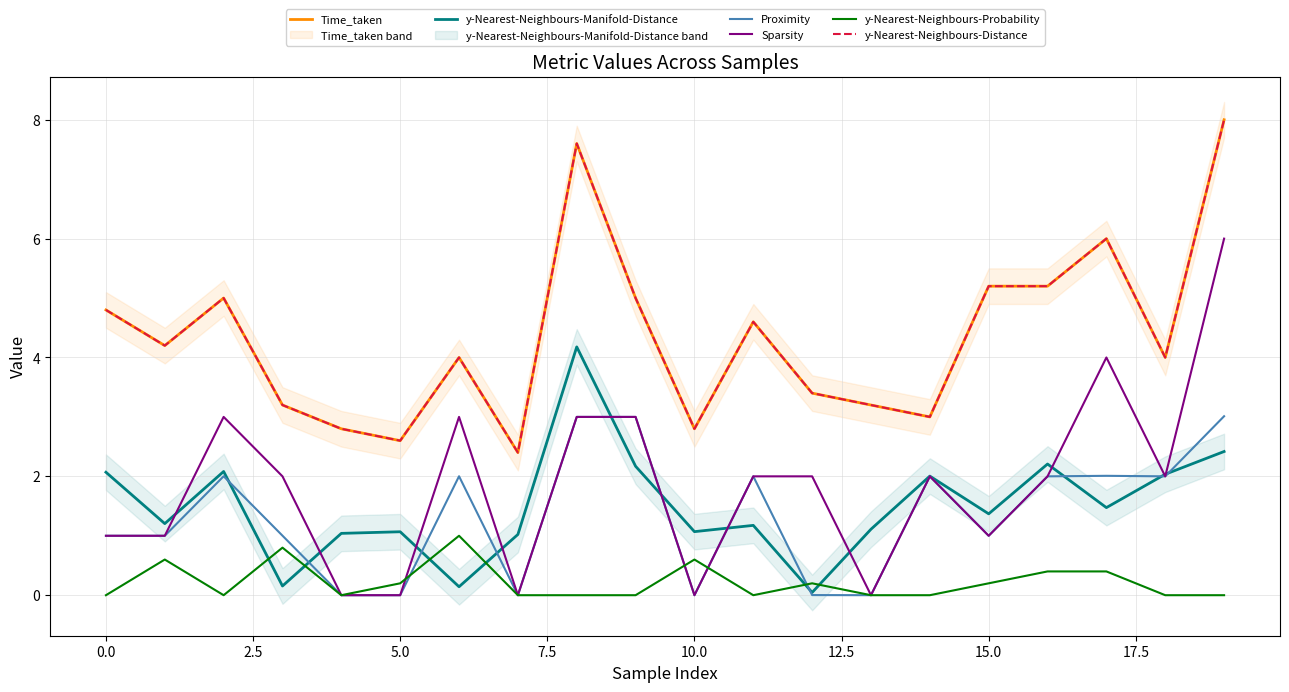

List the series in order of their peak value, highest first.

Time_taken, y-Nearest-Neighbours-Distance, Sparsity, y-Nearest-Neighbours-Manifold-Distance, Proximity, y-Nearest-Neighbours-Probability